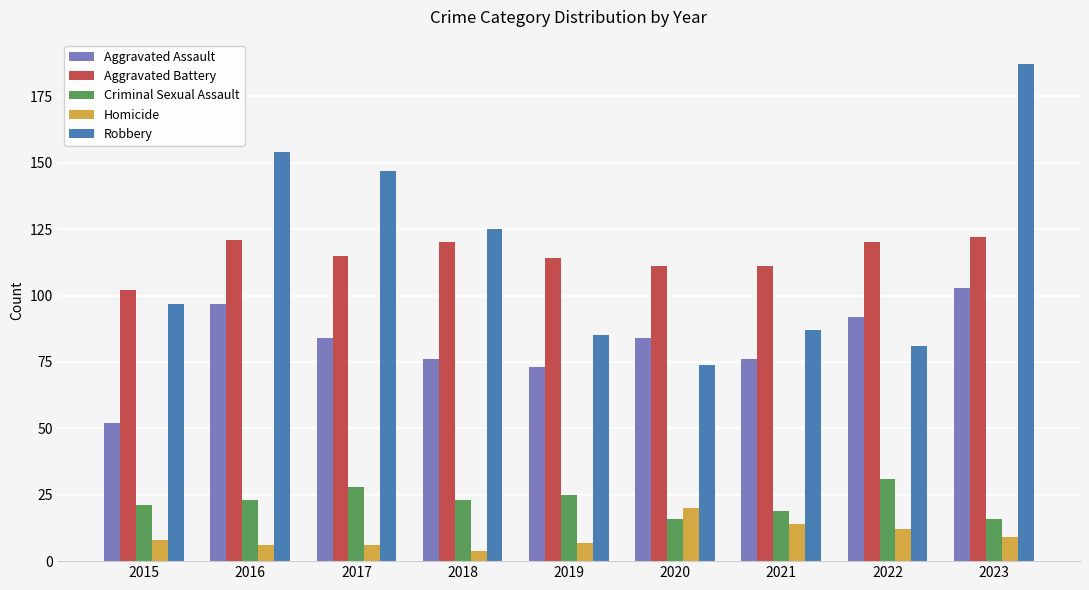

Reading right to left, extract all data points from this chart.

Aggravated Assault: 103	92	76	84	73	76	84	97	52
Aggravated Battery: 122	120	111	111	114	120	115	121	102
Criminal Sexual Assault: 16	31	19	16	25	23	28	23	21
Homicide: 9	12	14	20	7	4	6	6	8
Robbery: 187	81	87	74	85	125	147	154	97